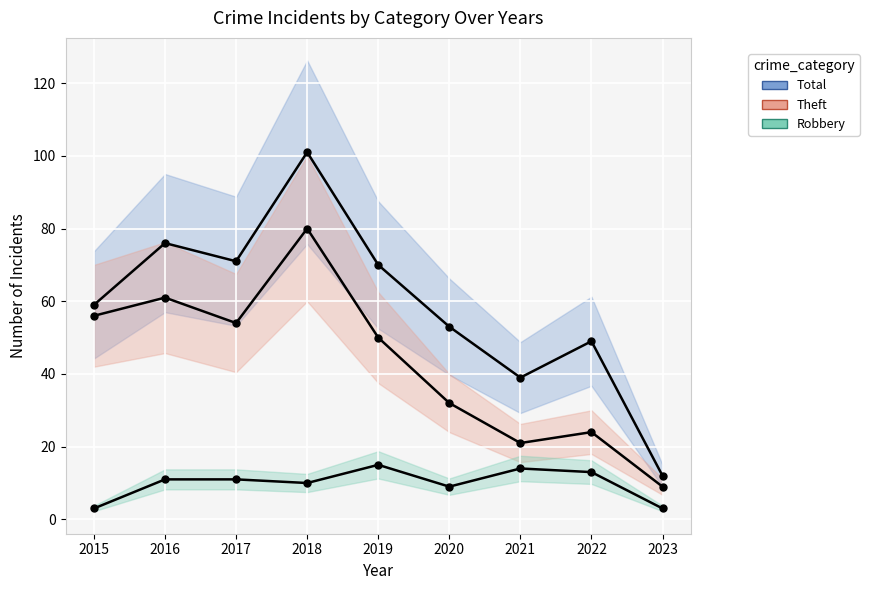

List the series in order of their overall mean, highest first.

Total, Theft, Robbery